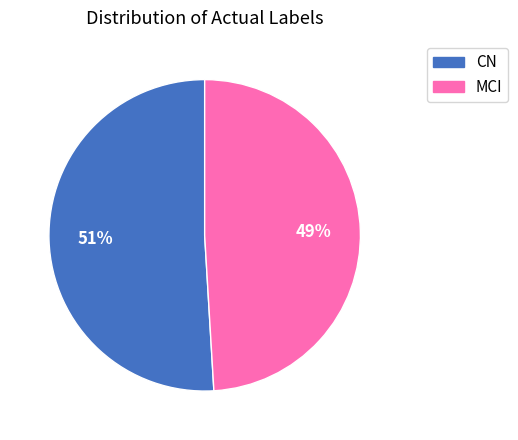

To the nearest percent, what is the difference between the largest and smallest slice percentages?

2%